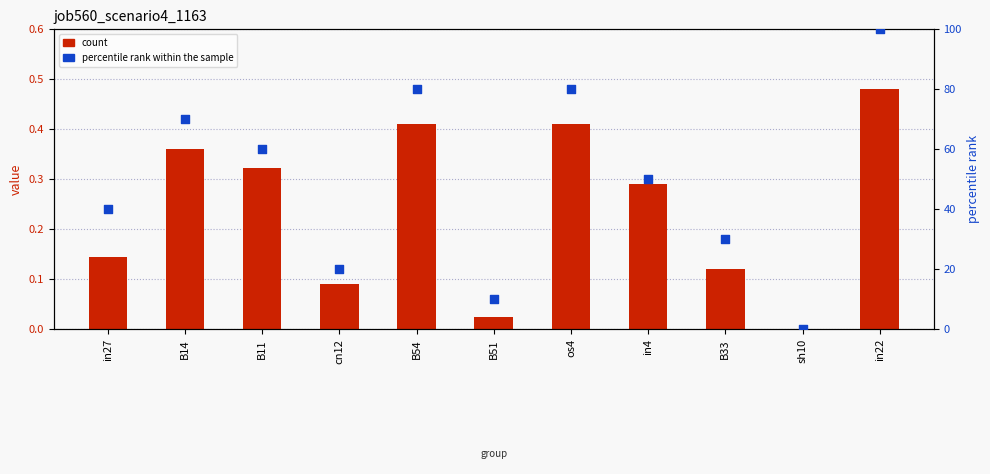

Which series contains the highest Y value?

percentile rank within the sample